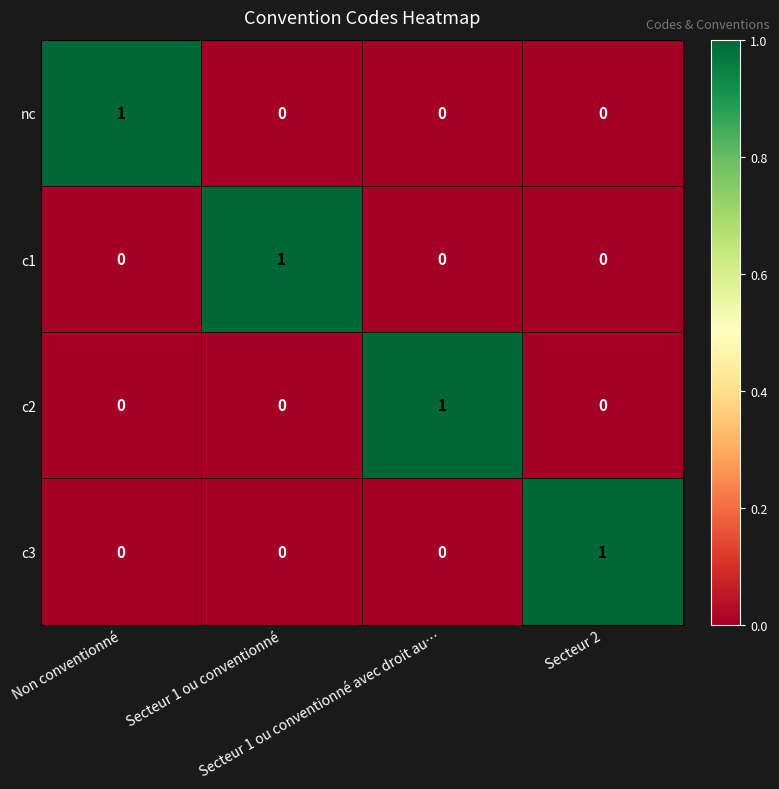

How many data points does each series have?

4